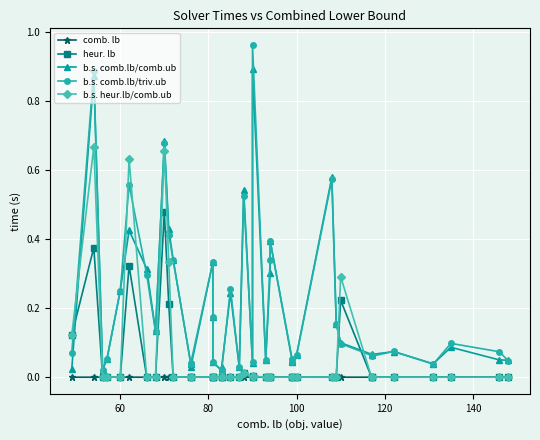

True or false: comb. lb and b.s. heur.lb/comb.ub intersect in this chart.

False